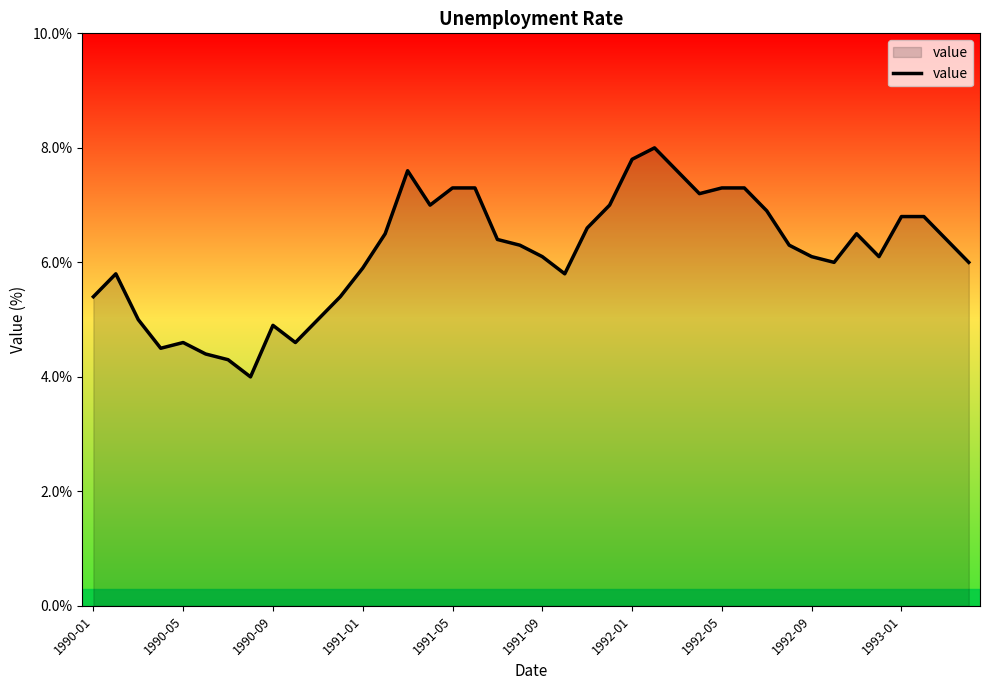

What is the difference between the maximum and minimum values?

4.0